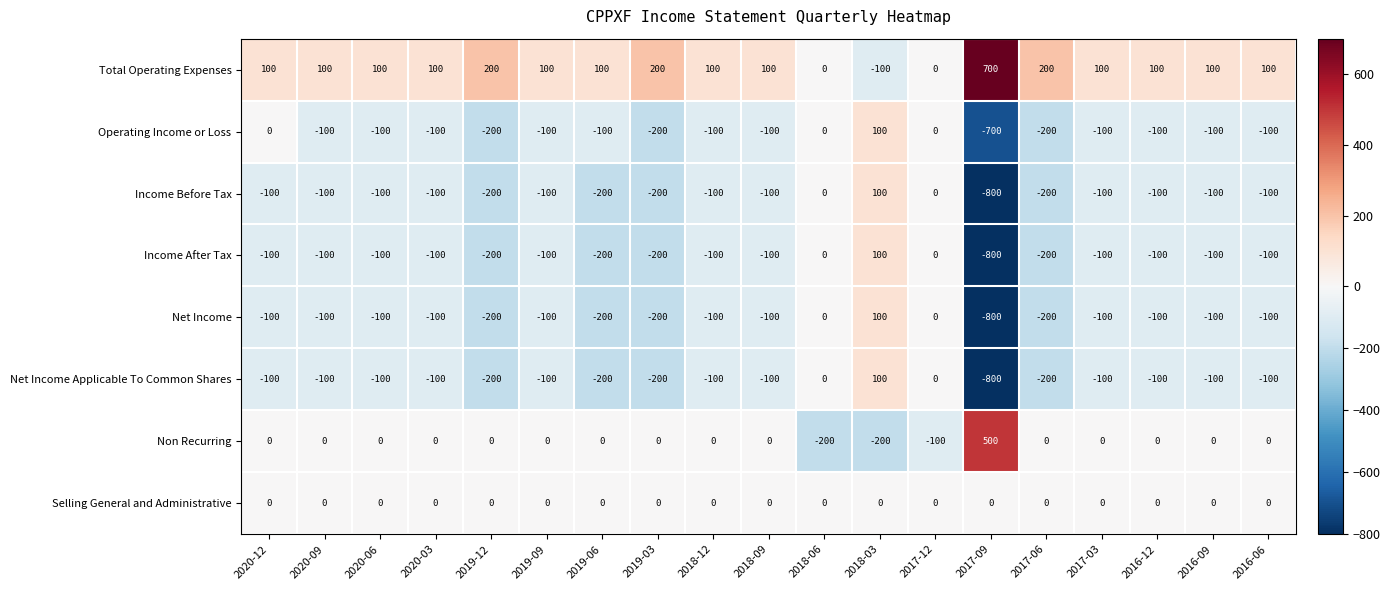

What is the spread (max minus min) of values at 2020-12?

200